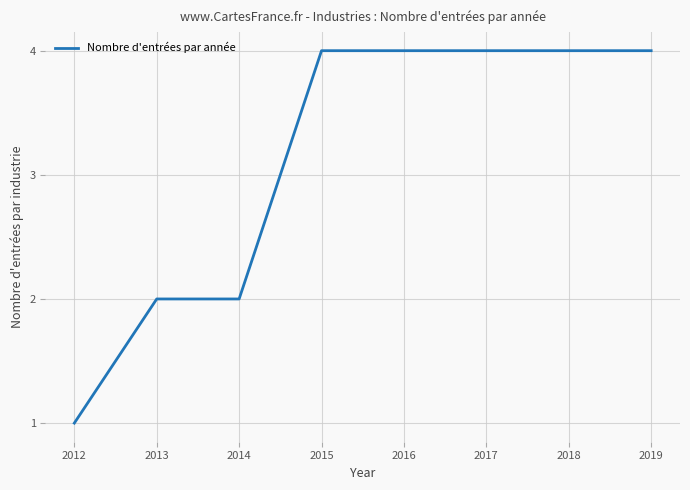

How many values are between 2 and 4?

7